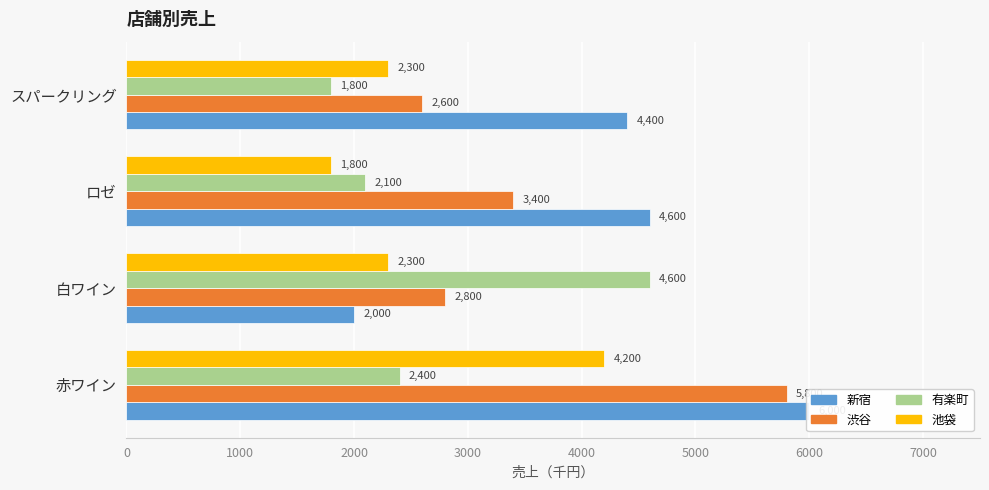

What are all the series names shown in the legend?

新宿, 渋谷, 有楽町, 池袋